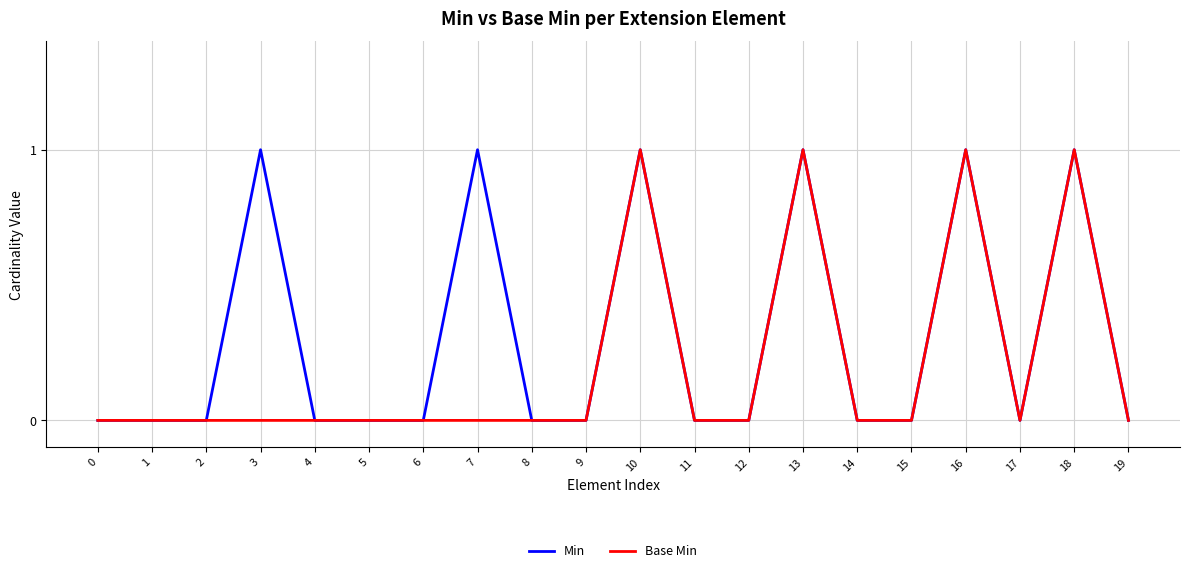

What is the difference between the highest and lowest values at 7?

1